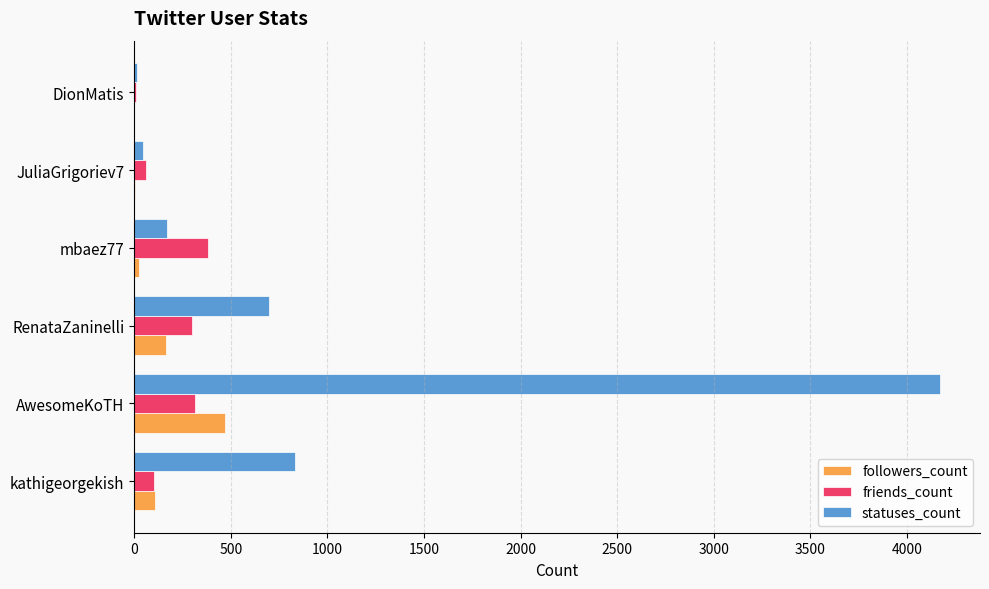

At which label is followers_count closest to 235?

RenataZaninelli